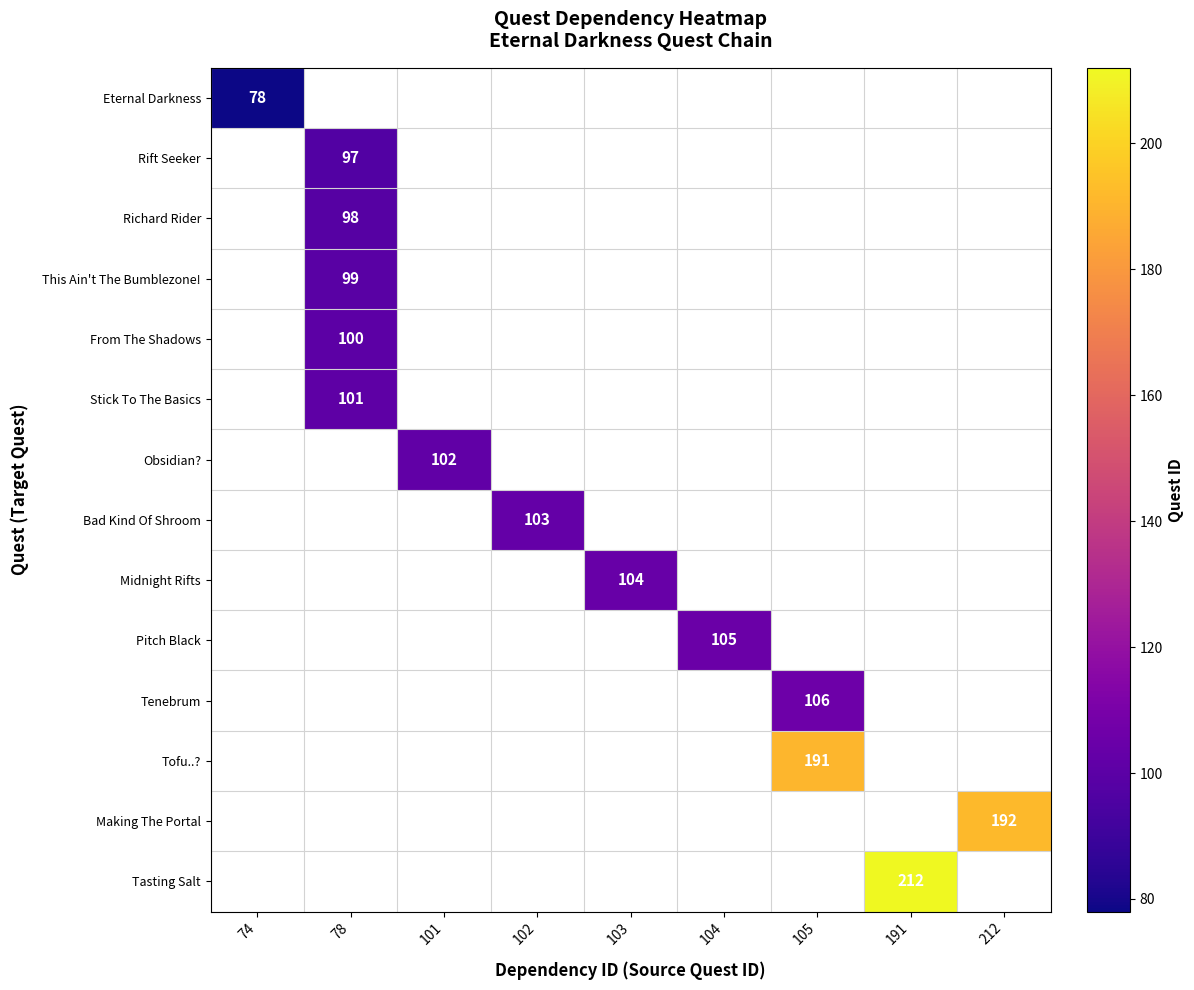

Which label corresponds to the smallest value in the chart?

74